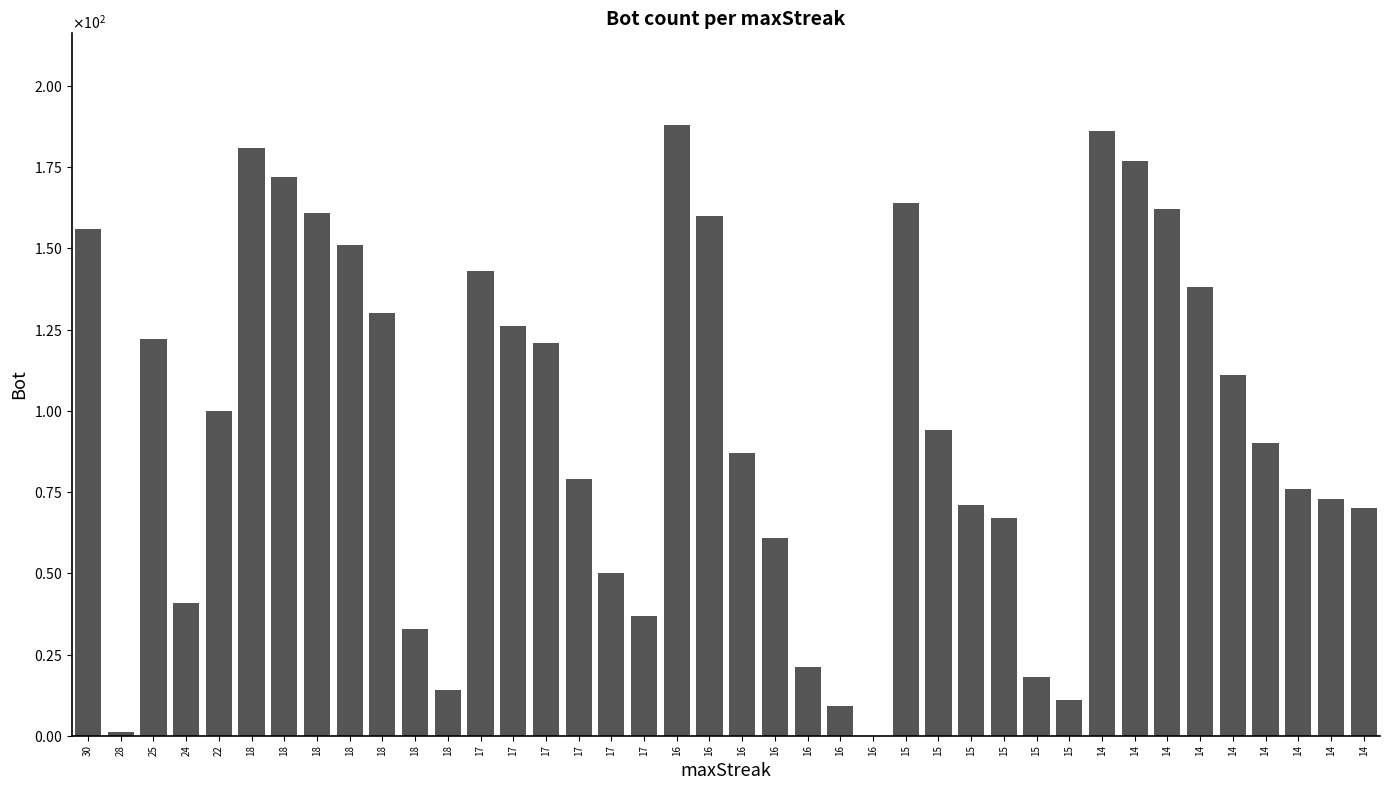

Approximately how many times larger is the value at 15 compared to 16?

1.1